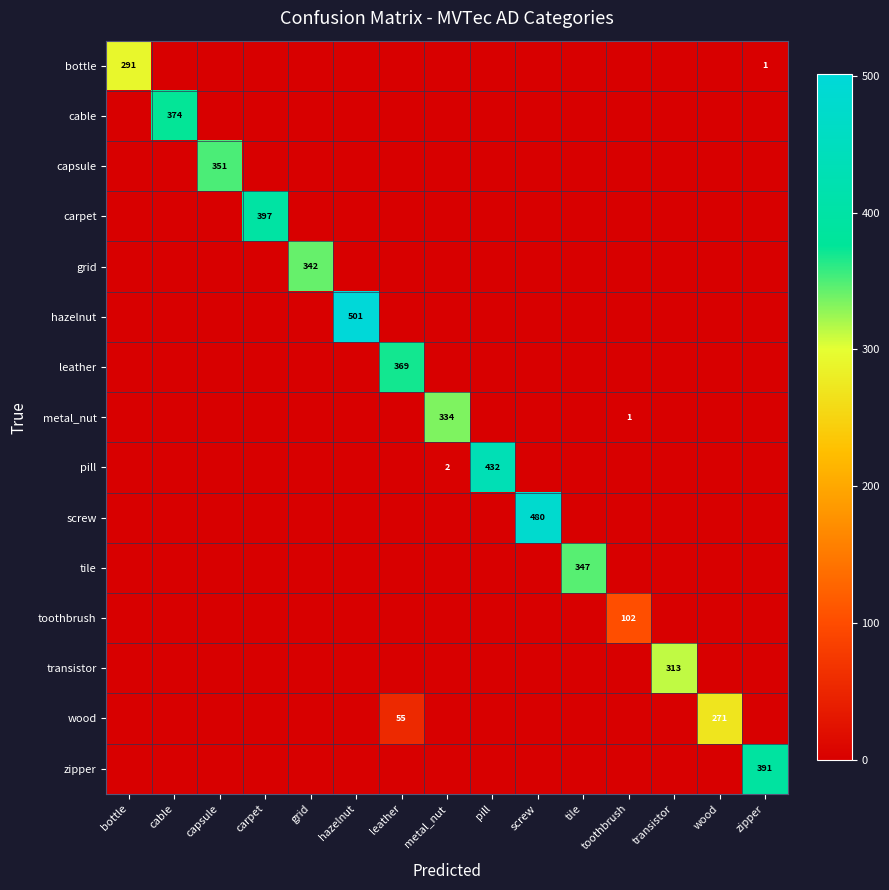

At which label is zipper closest to 195?

bottle